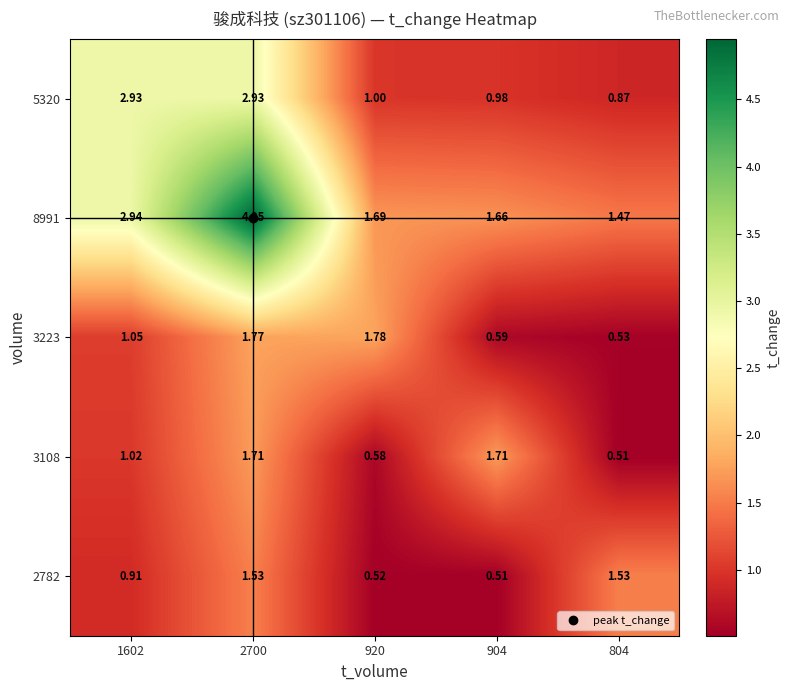

Rank the series by their maximum value, from lowest to highest.

2782, 3108, 3223, 5320, 8991